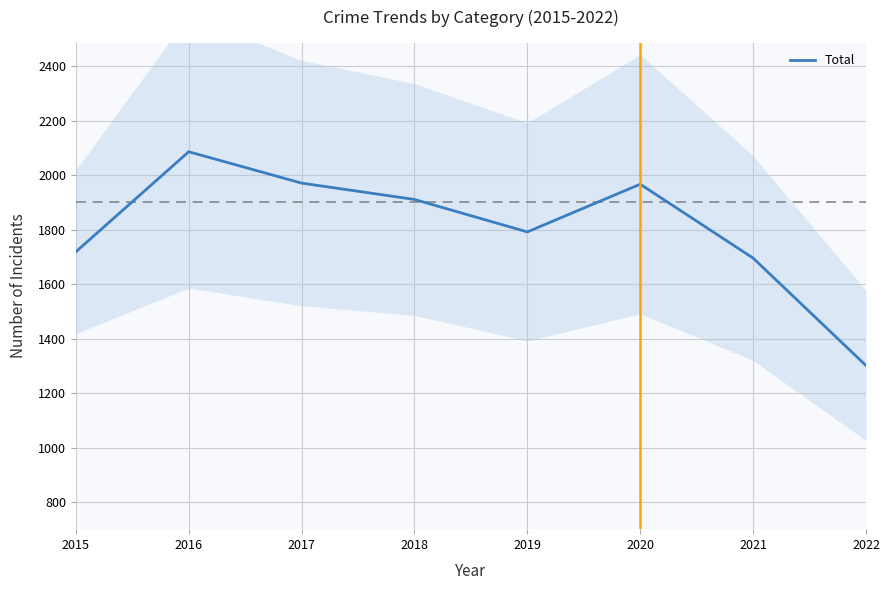

True or false: Total has a value of 770 at 2015.

False